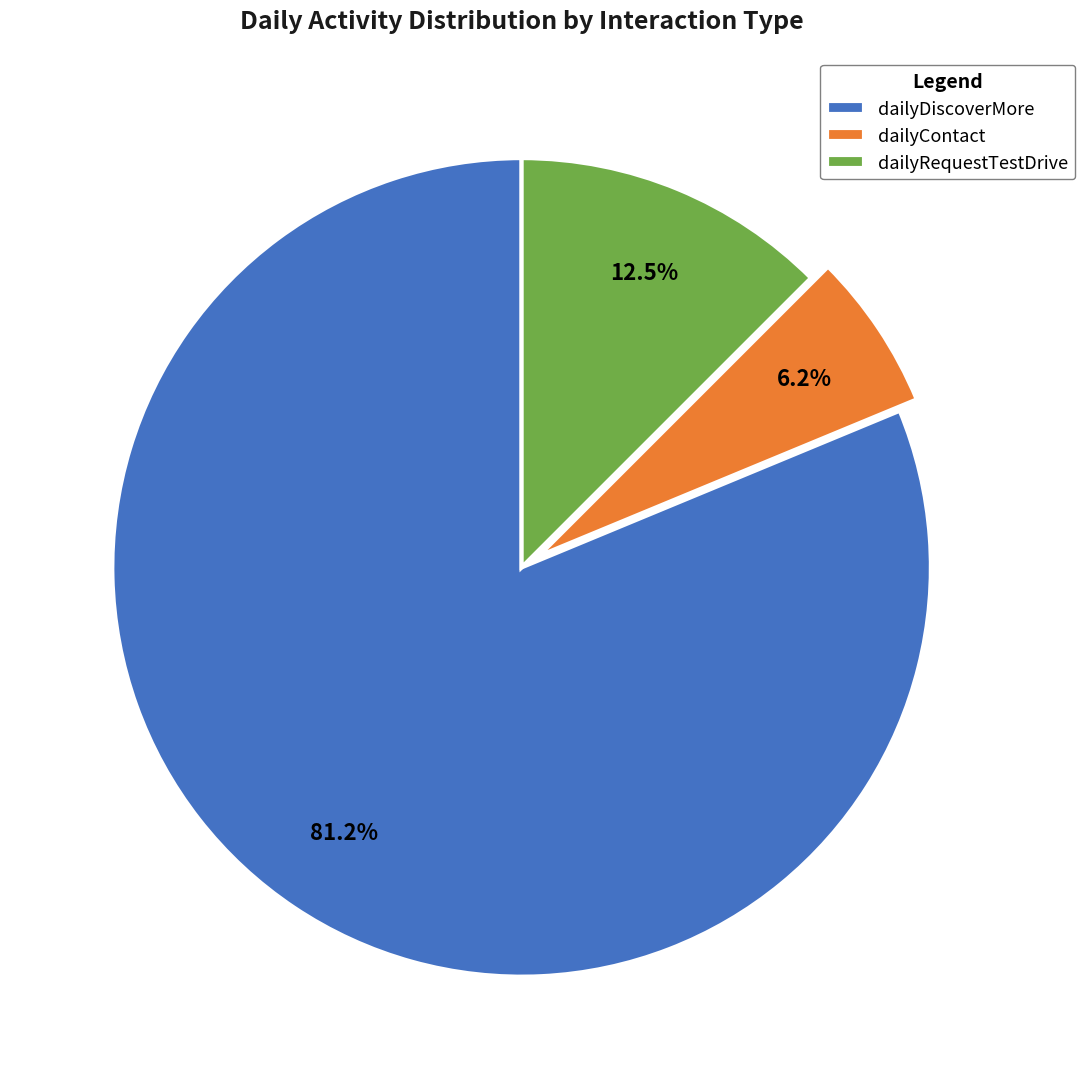

What is the ratio of the value at dailyContact to the value at dailyRequestTestDrive?

0.5